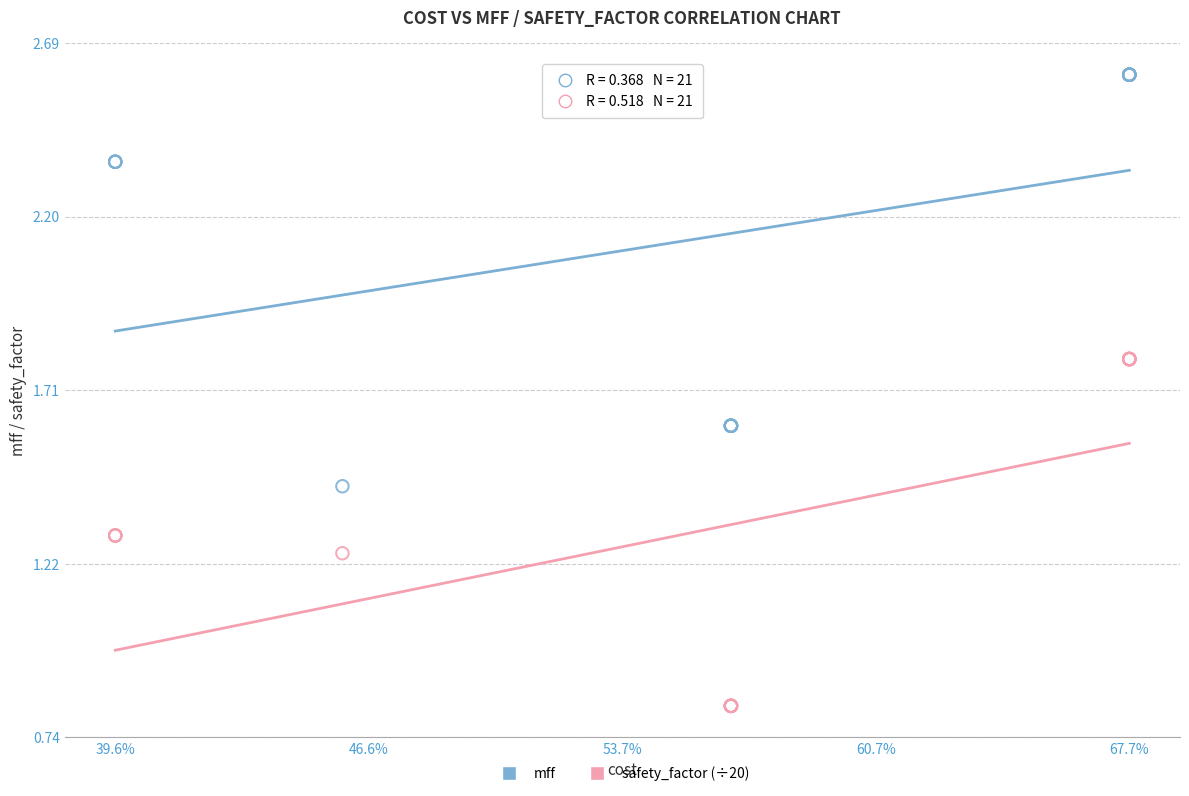

Which series contains the highest Y value?

mff